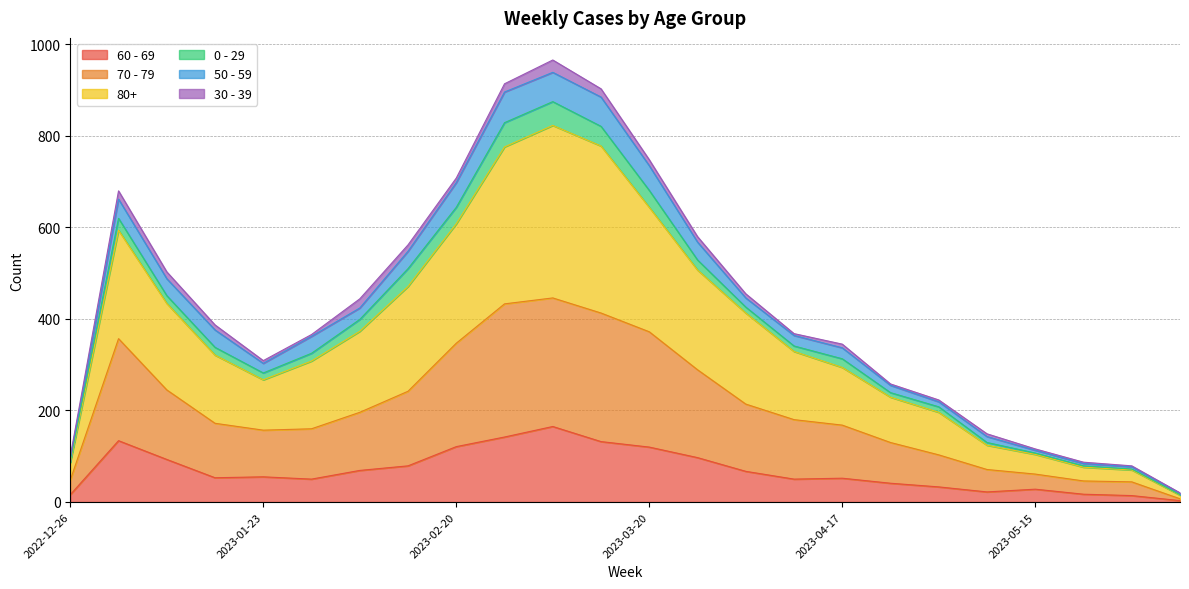

Which series has the largest total across all categories?

80+